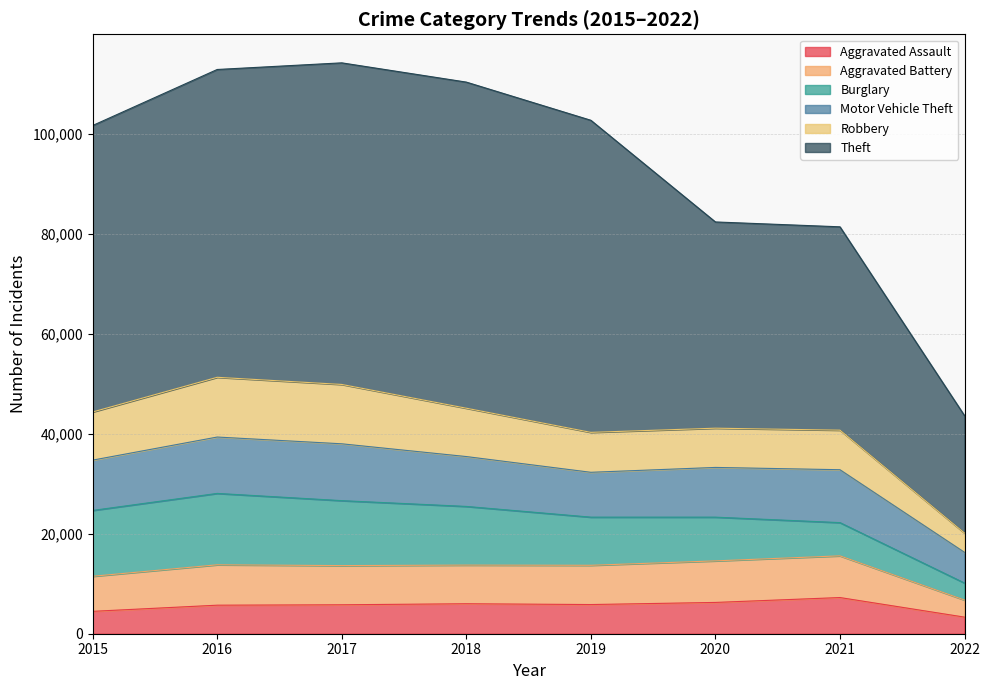

What is the spread (max minus min) of values at 2022?

20186